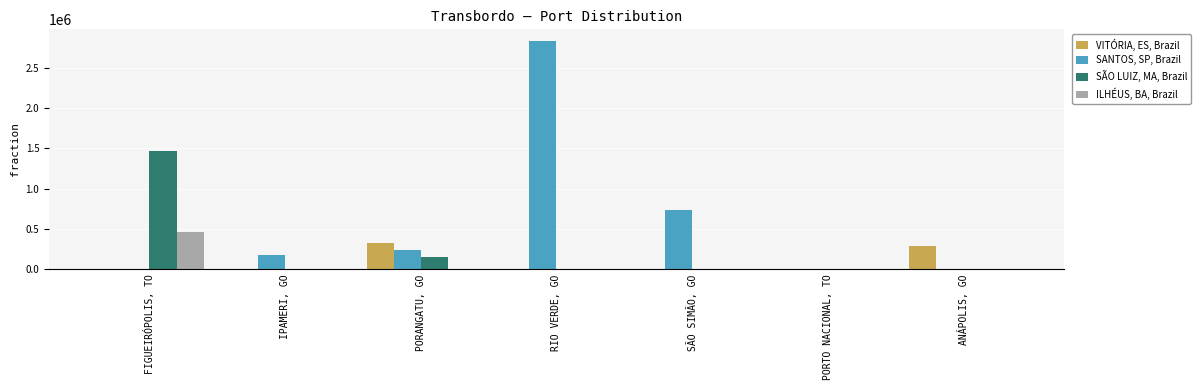

Which label corresponds to the largest value in the chart?

RIO VERDE, GO